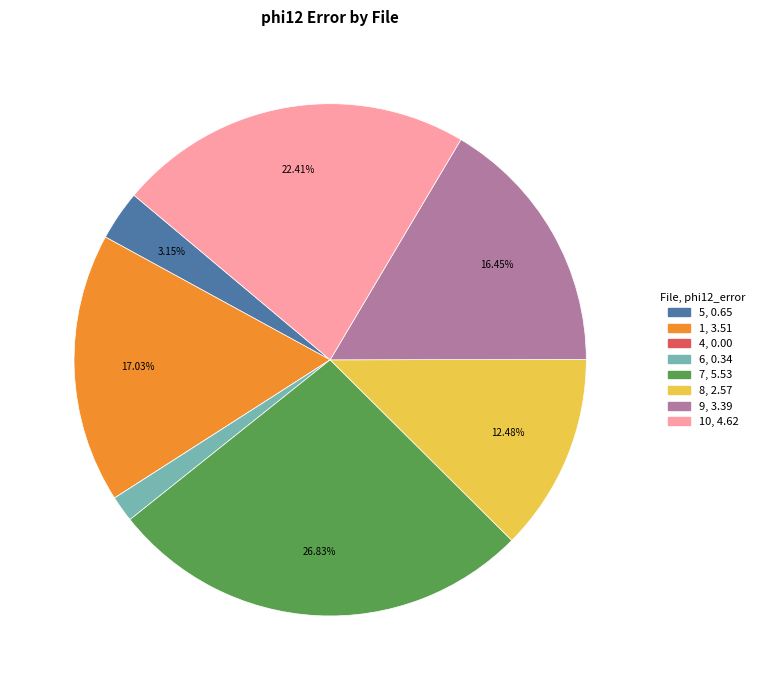

Does any single category account for the majority?

No